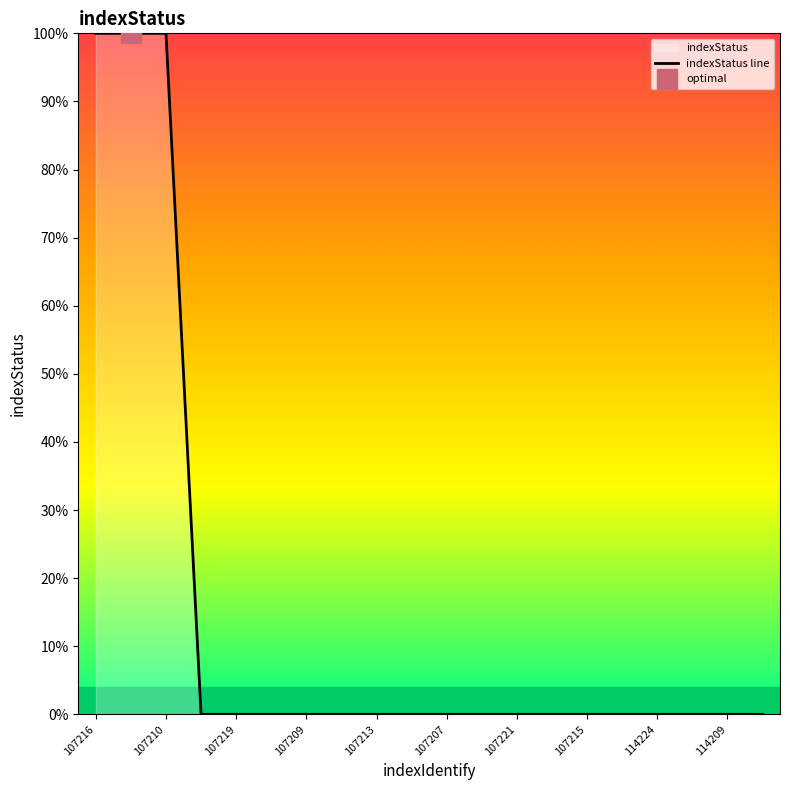

How many values are above zero?

3